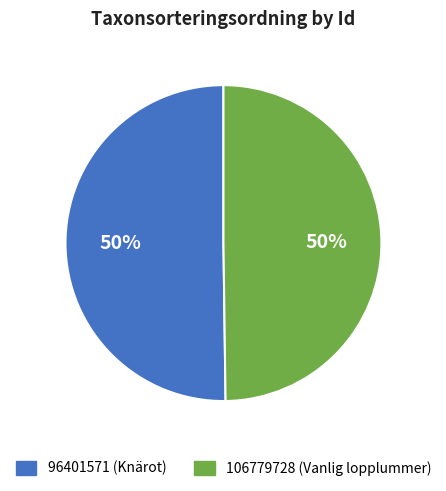

To the nearest percent, what is the combined percentage of 96401571 and 106779728?

100%